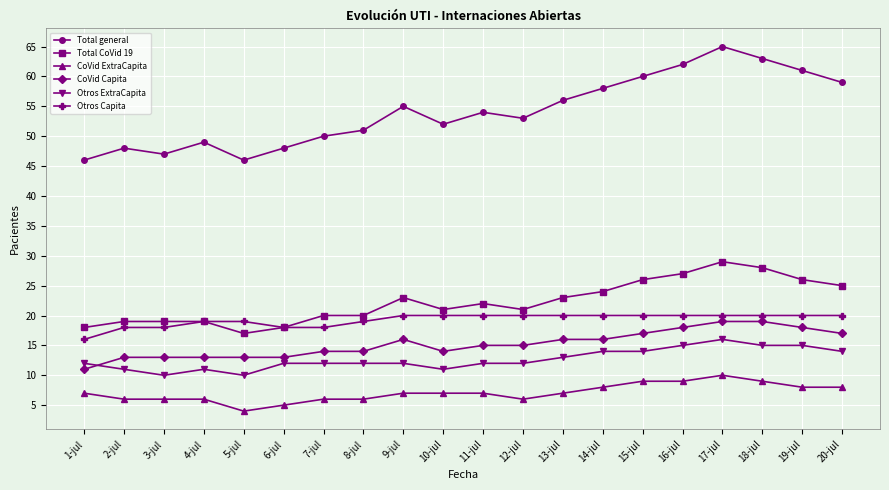

True or false: CoVid Capita has a value of 25 at 13-jul.

False